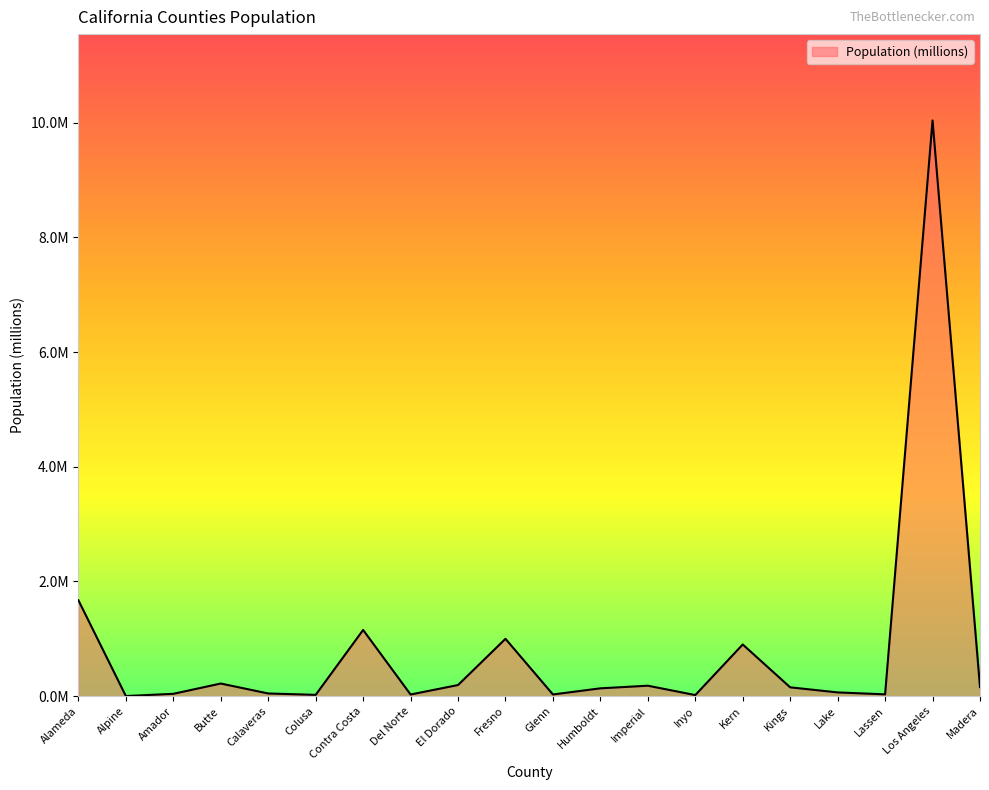

Does the chart have visible grid lines?

No